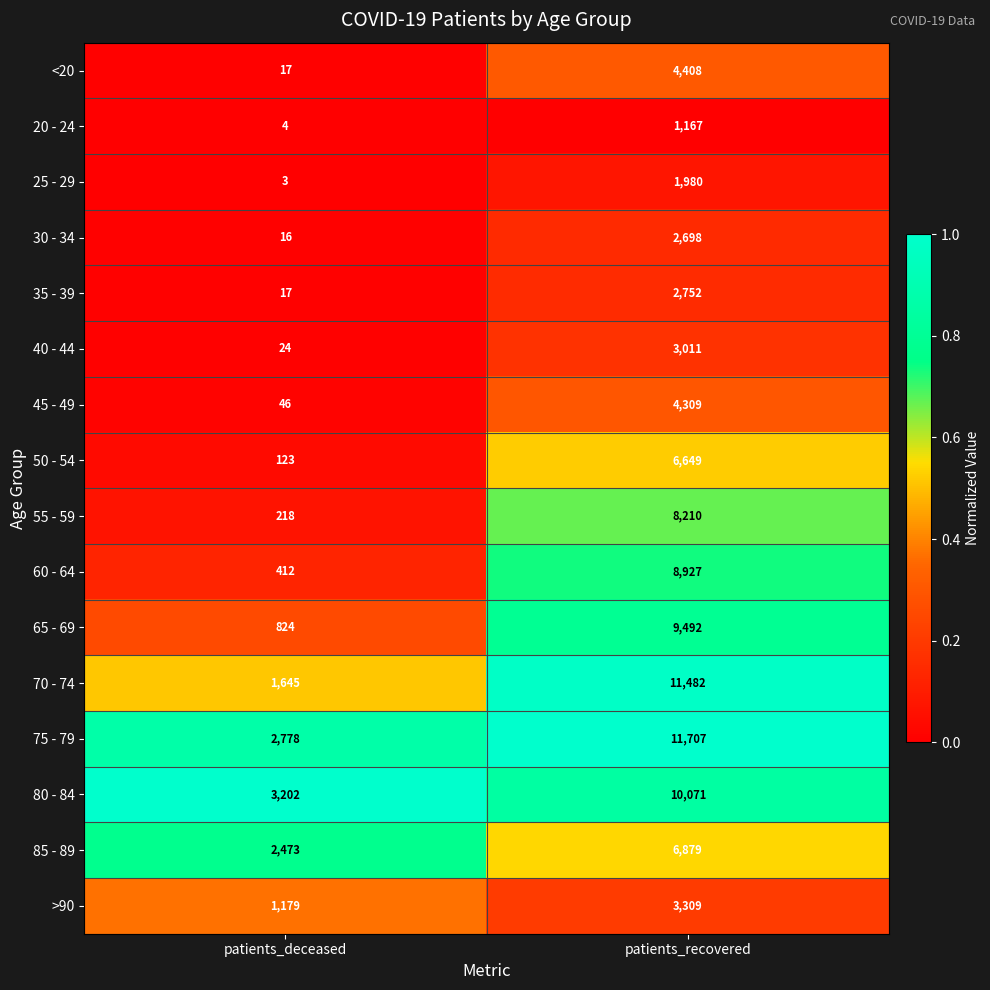

True or false: 55 - 59 has a value of 68 at patients_deceased.

False